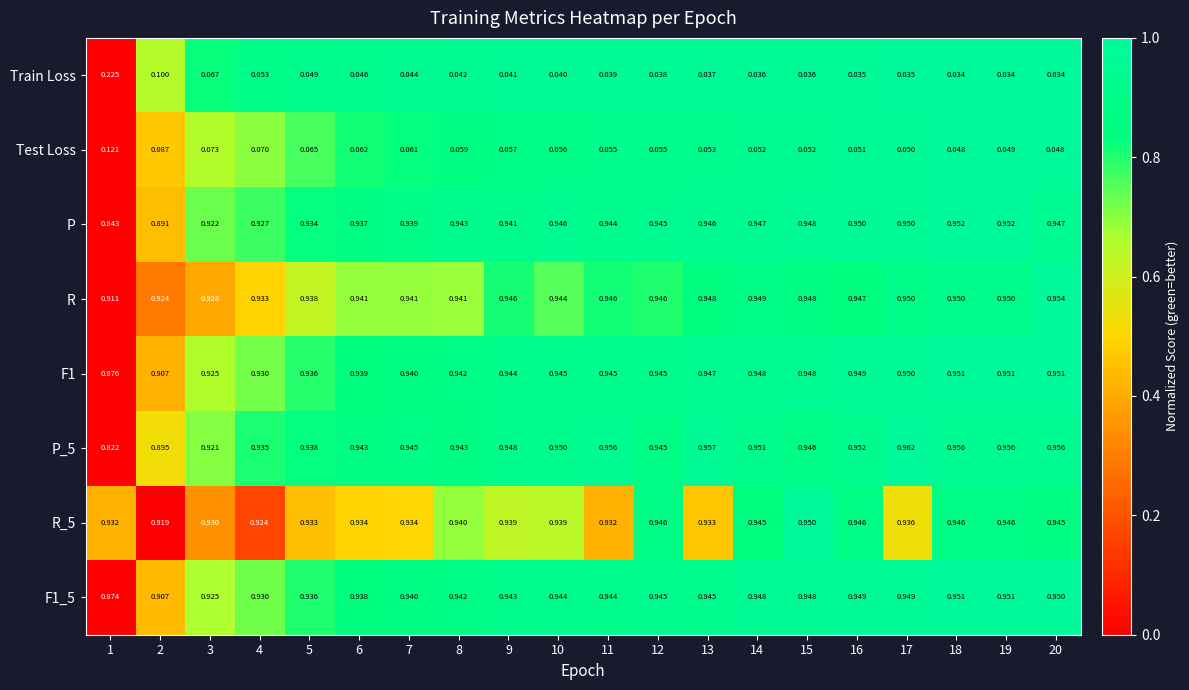

Is the value of Train Loss at 7 greater than the value of Test Loss at 18?

No